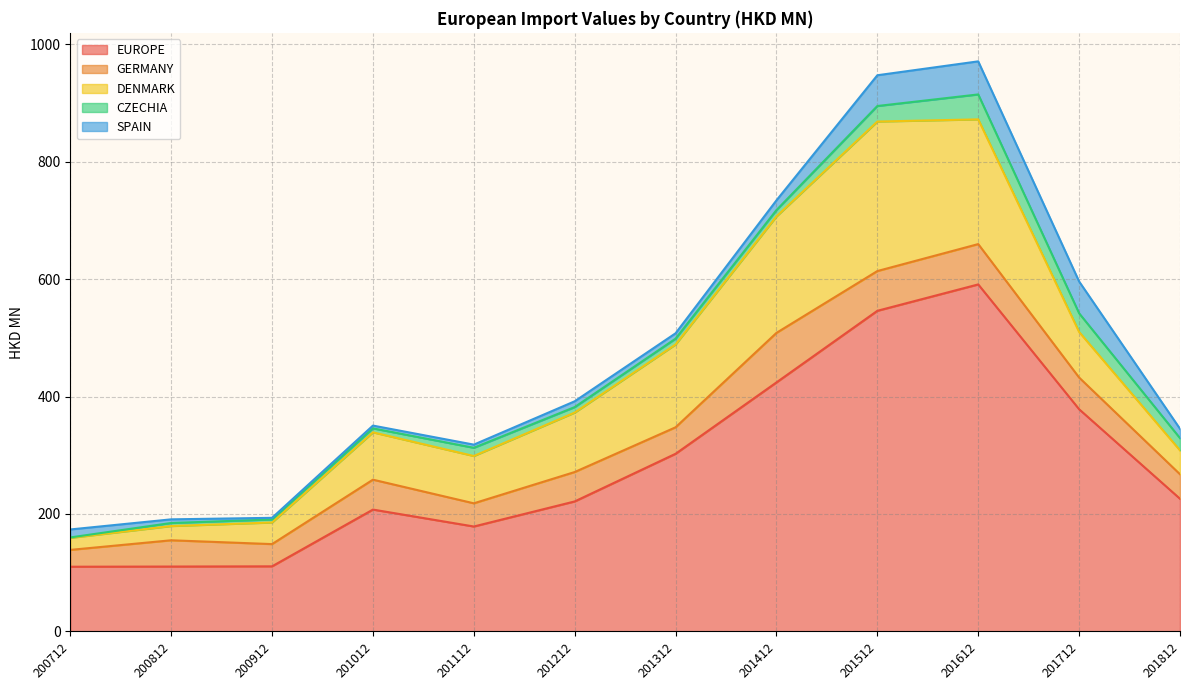

Which category has the lowest value across all series?

200712